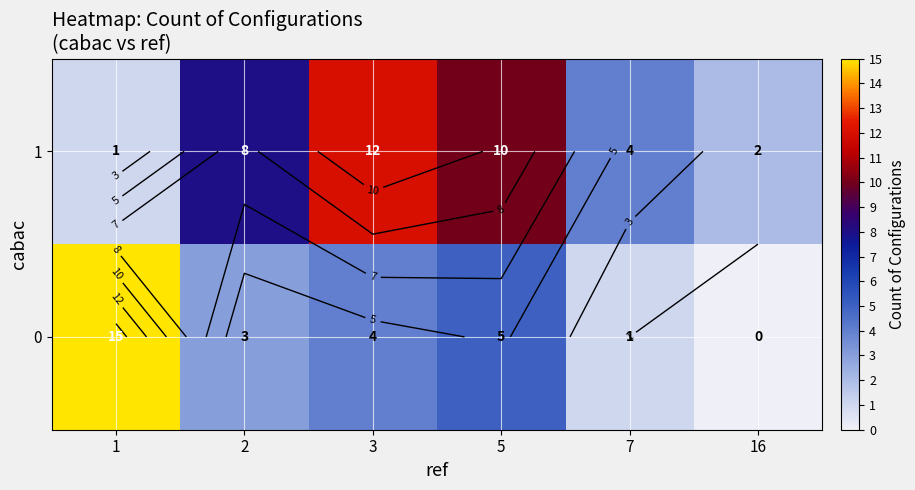

Rank the series at 5 from highest to lowest value.

1, 0